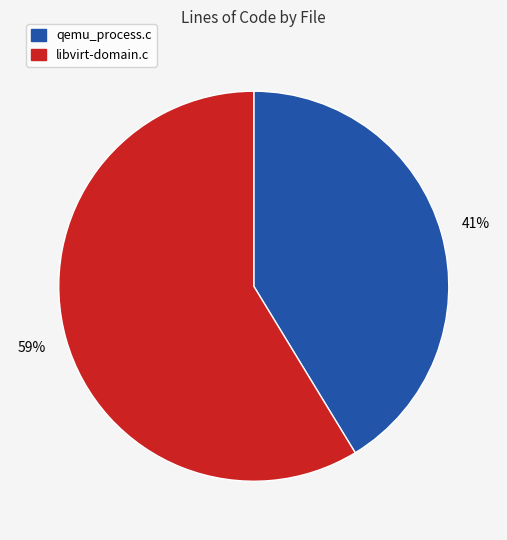

Which has a higher value, libvirt-domain.c or qemu_process.c?

libvirt-domain.c